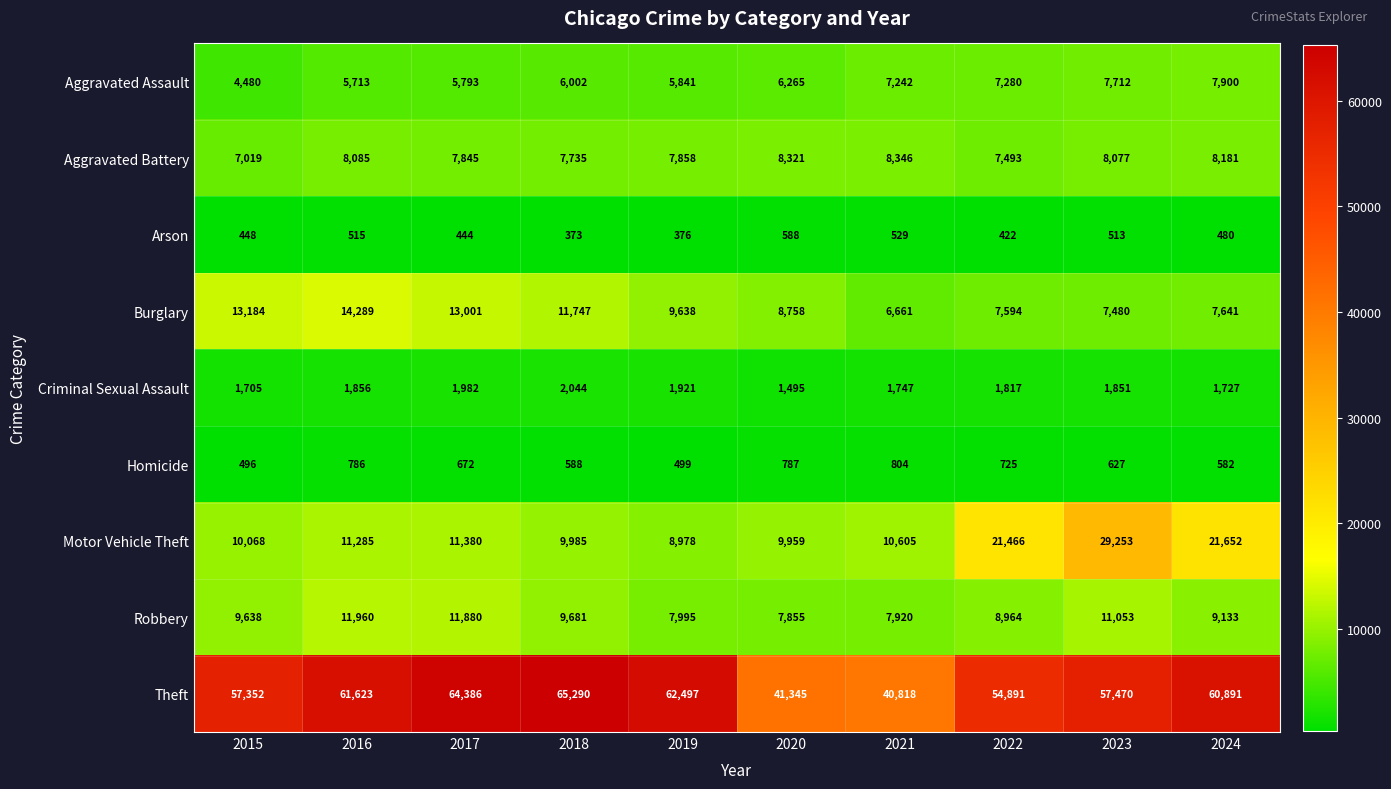

At which category is the sum across all series the highest?

2023